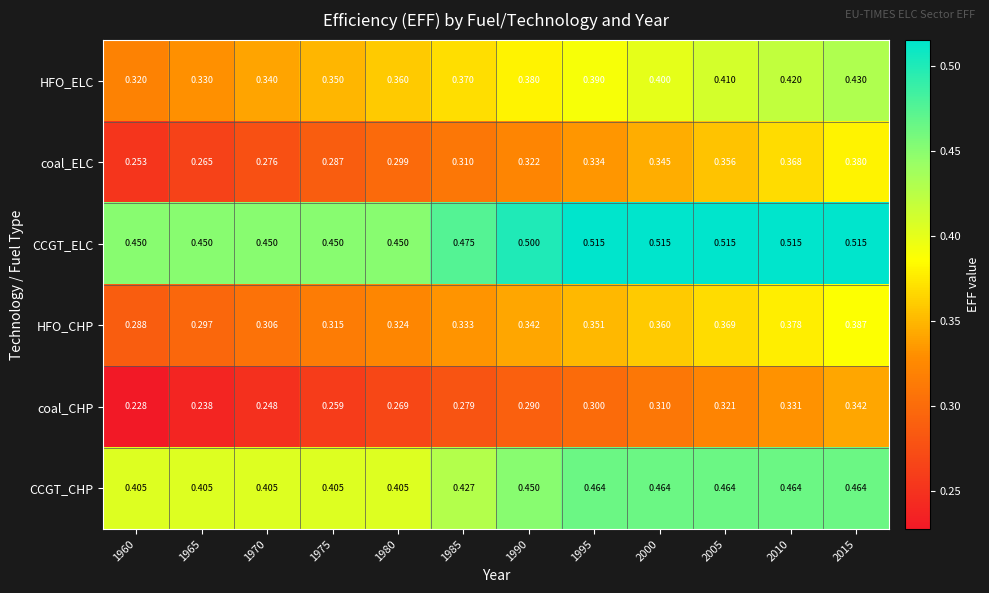

What is the greatest value displayed?

0.5